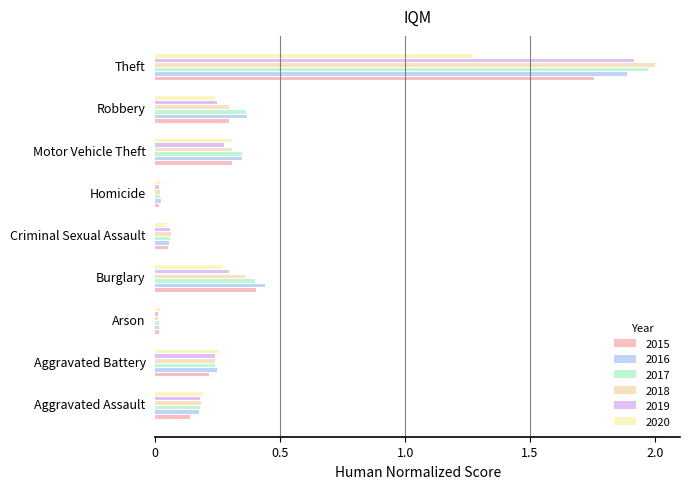

How many data points does each series have?

9